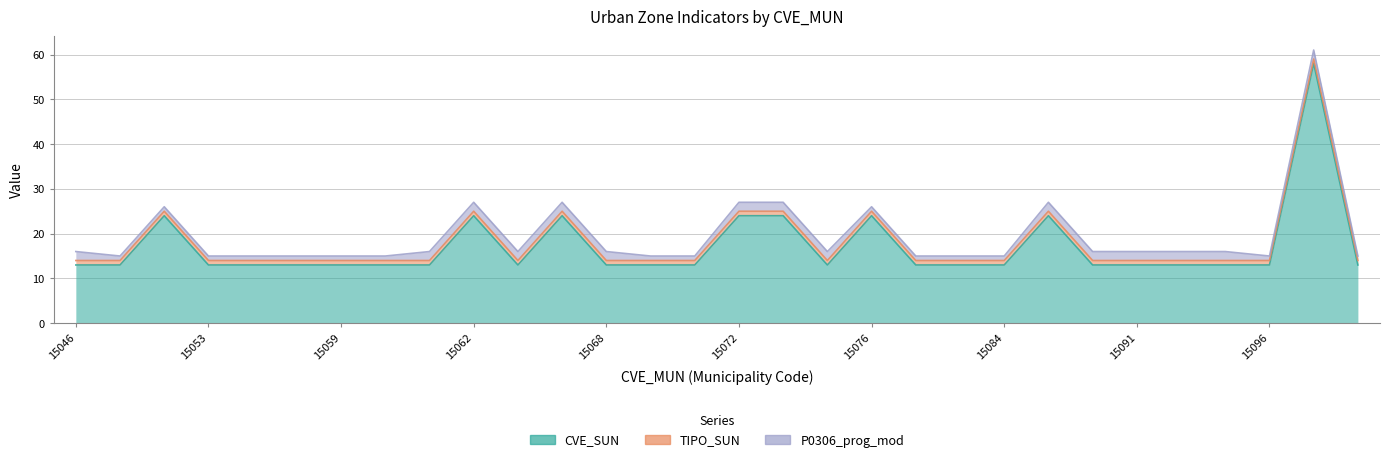

Reading left to right, what are all the values shown in this chart?

CVE_SUN: 13	13	24	13	13	13	13	13	13	24	13	24	13	13	13	24	24	13	24	13	13	13	24	13	13	13	13	13	58	13
TIPO_SUN: 1	1	1	1	1	1	1	1	1	1	1	1	1	1	1	1	1	1	1	1	1	1	1	1	1	1	1	1	1	1
P0306_prog_mod: 2	1	1	1	1	1	1	1	2	2	2	2	2	1	1	2	2	2	1	1	1	1	2	2	2	2	2	1	2	1